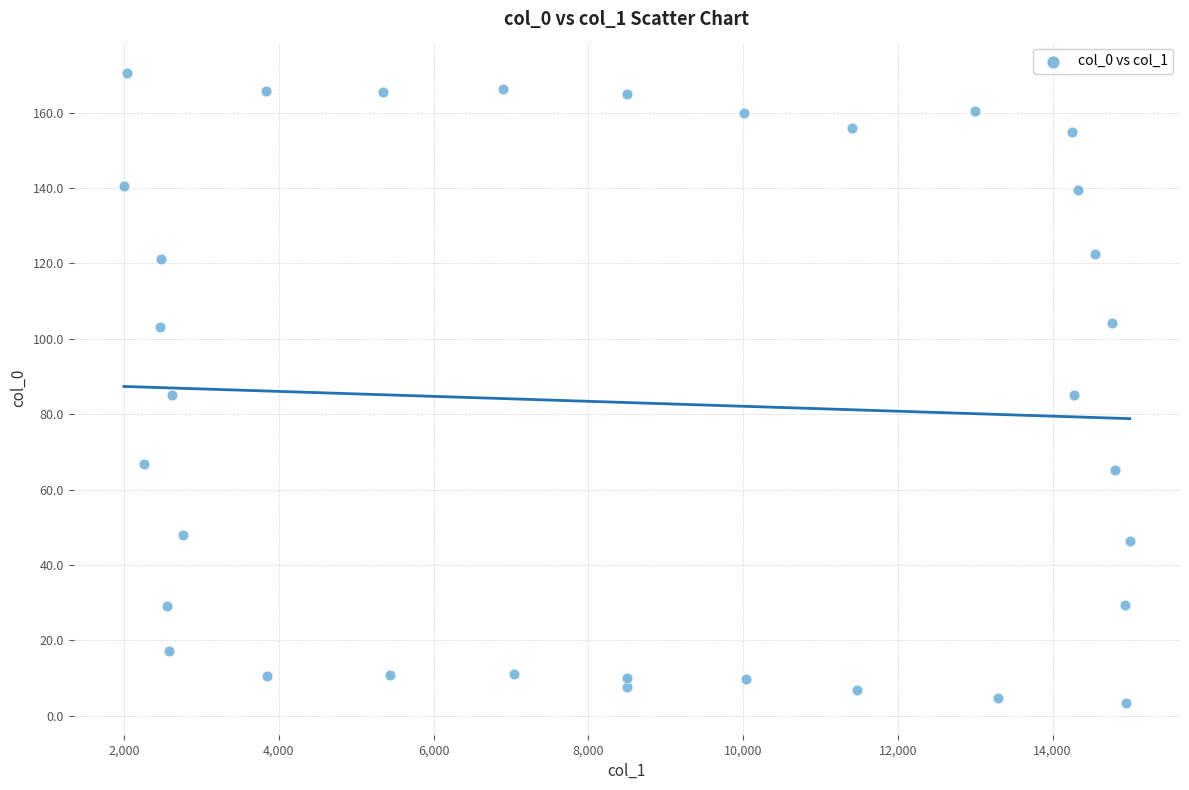

What is the range of X values (max minus min)?

12997.5